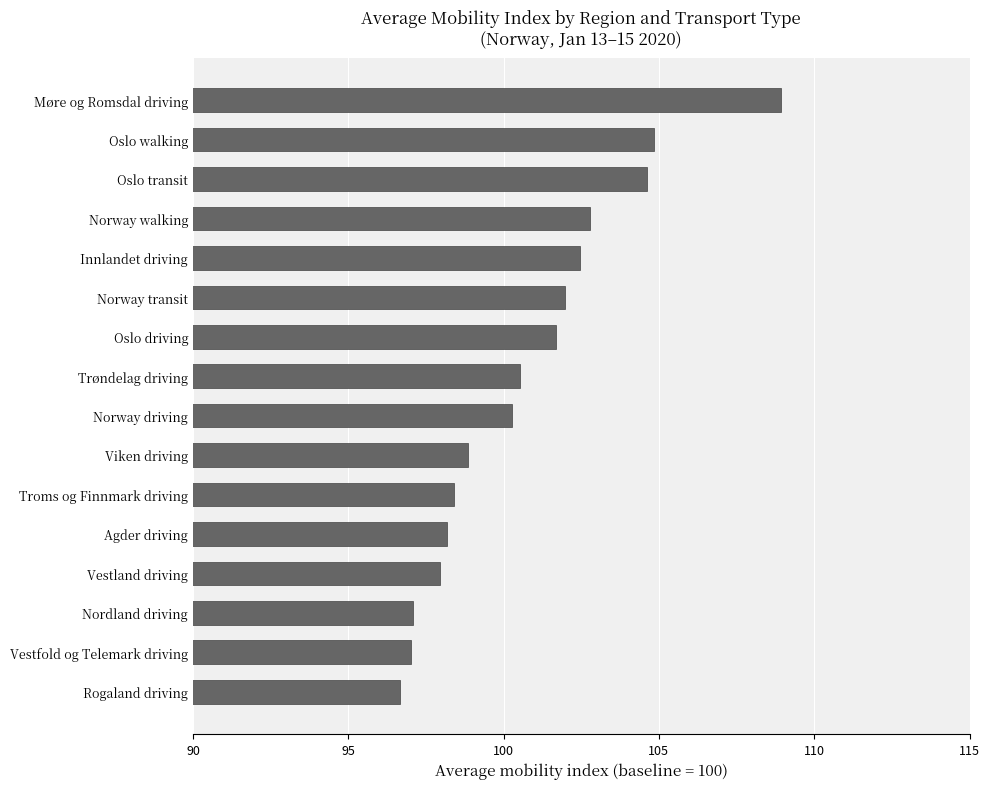

What is the change in value from Innlandet driving to Oslo transit?

+2.2